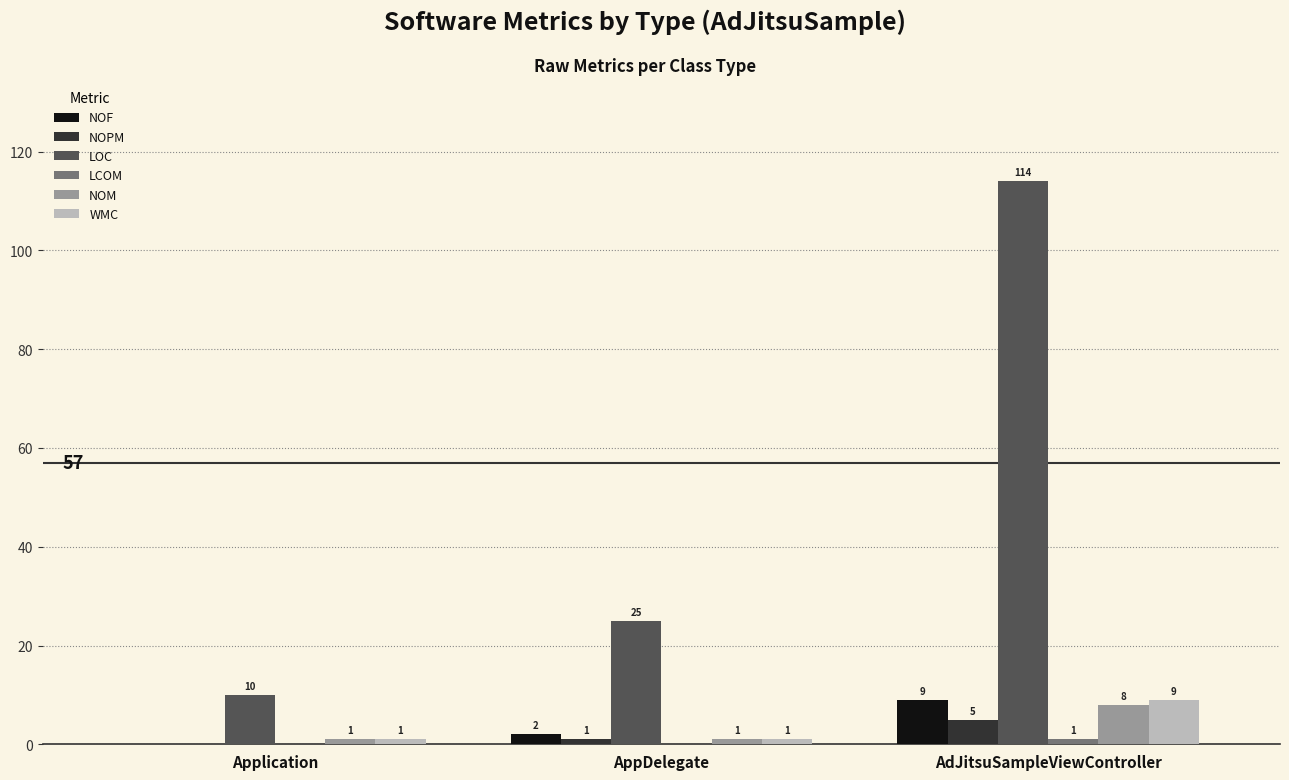

Read the LOC value at AdJitsuSampleViewController.

114